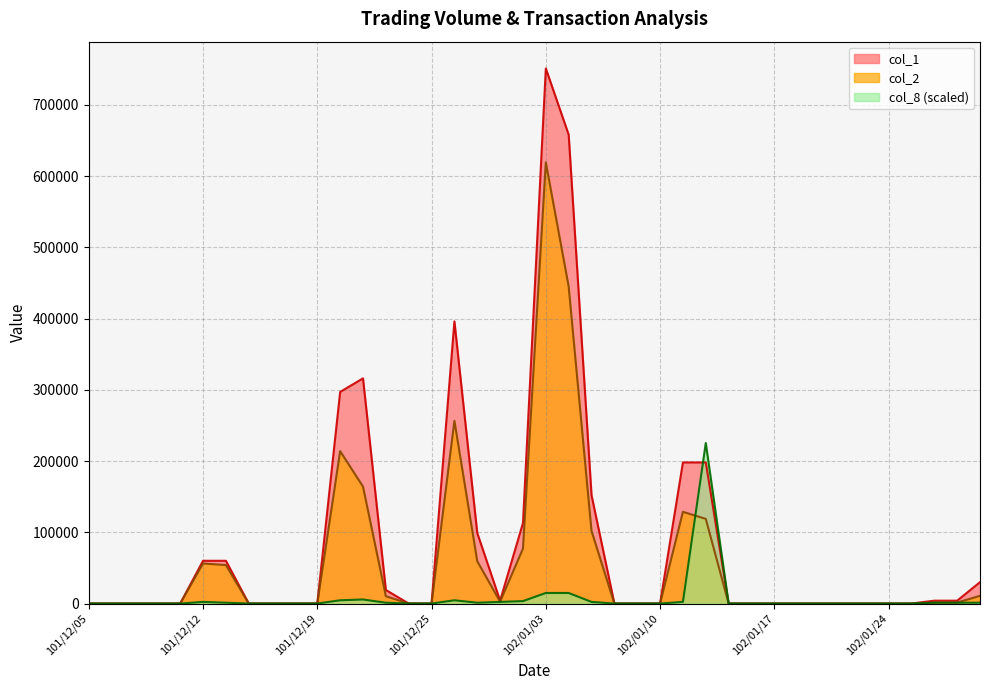

Reading left to right, extract all data points from this chart.

col_1: 101/12/05=0.0	101/12/06=0.0	101/12/07=0.0	101/12/10=0.0	101/12/11=0.0	101/12/12=60000.0	101/12/13=60000.0	101/12/14=0.0	101/12/17=0.0	101/12/18=0.0	101/12/19=0.0	101/12/20=297000.0	101/12/21=316000.0	101/12/22=19000.0	101/12/24=0.0	101/12/25=0.0	101/12/26=396000.0	101/12/27=99000.0	101/12/28=4000.0	102/01/02=113000.0	102/01/03=751000.0	102/01/04=658000.0	102/01/07=152000.0	102/01/08=0.0	102/01/09=0.0	102/01/10=0.0	102/01/11=198000.0	102/01/14=198000.0	102/01/15=0.0	102/01/16=0.0	102/01/17=0.0	102/01/18=0.0	102/01/21=0.0	102/01/22=0.0	102/01/23=0.0	102/01/24=0.0	102/01/25=0.0	102/01/28=4000.0	102/01/29=4000.0	102/01/30=30000.0
col_2: 101/12/05=0.0	101/12/06=0.0	101/12/07=0.0	101/12/10=0.0	101/12/11=0.0	101/12/12=56200.0	101/12/13=54000.0	101/12/14=0.0	101/12/17=0.0	101/12/18=0.0	101/12/19=0.0	101/12/20=213880.0	101/12/21=164100.0	101/12/22=10260.0	101/12/24=0.0	101/12/25=0.0	101/12/26=256410.0	101/12/27=59400.0	101/12/28=2600.0	102/01/02=77080.0	102/01/03=619100.0	102/01/04=444910.0	102/01/07=101840.0	102/01/08=0.0	102/01/09=0.0	102/01/10=0.0	102/01/11=128700.0	102/01/14=118800.0	102/01/15=0.0	102/01/16=0.0	102/01/17=0.0	102/01/18=0.0	102/01/21=0.0	102/01/22=0.0	102/01/23=0.0	102/01/24=0.0	102/01/25=0.0	102/01/28=1360.0	102/01/29=1360.0	102/01/30=10800.0
col_8: 101/12/05=0.0	101/12/06=0.0	101/12/07=0.0	101/12/10=0.0	101/12/11=0.0	101/12/12=2275.8	101/12/13=1137.9	101/12/14=0.0	101/12/17=0.0	101/12/18=0.0	101/12/19=0.0	101/12/20=4551.5	101/12/21=5689.4	101/12/22=1137.9	101/12/24=0.0	101/12/25=0.0	101/12/26=4551.5	101/12/27=1137.9	101/12/28=2275.8	102/01/02=3413.6	102/01/03=14792.4	102/01/04=14792.4	102/01/07=2275.8	102/01/08=0.0	102/01/09=0.0	102/01/10=0.0	102/01/11=2275.8	102/01/14=225300.0	102/01/15=0.0	102/01/16=0.0	102/01/17=0.0	102/01/18=0.0	102/01/21=0.0	102/01/22=0.0	102/01/23=0.0	102/01/24=0.0	102/01/25=0.0	102/01/28=1137.9	102/01/29=1137.9	102/01/30=1137.9